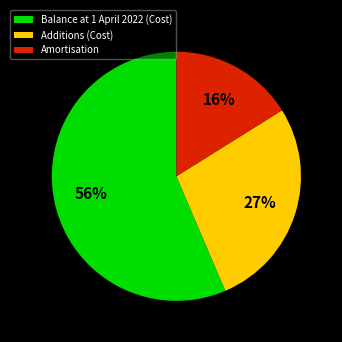

To the nearest percent, what is the average slice percentage?

33%